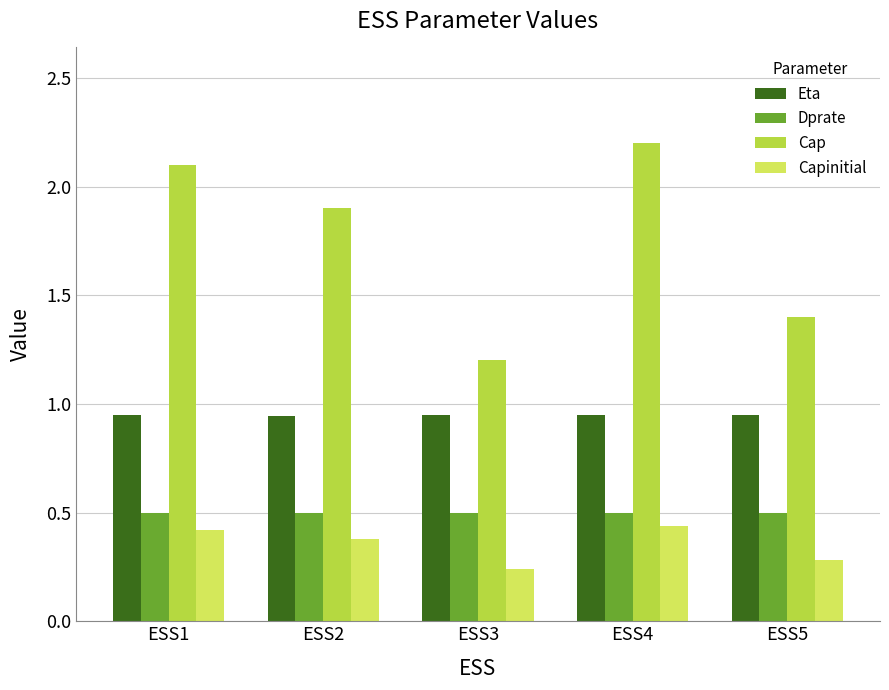

List the labels in order of Cap value, largest first.

ESS4, ESS1, ESS2, ESS5, ESS3